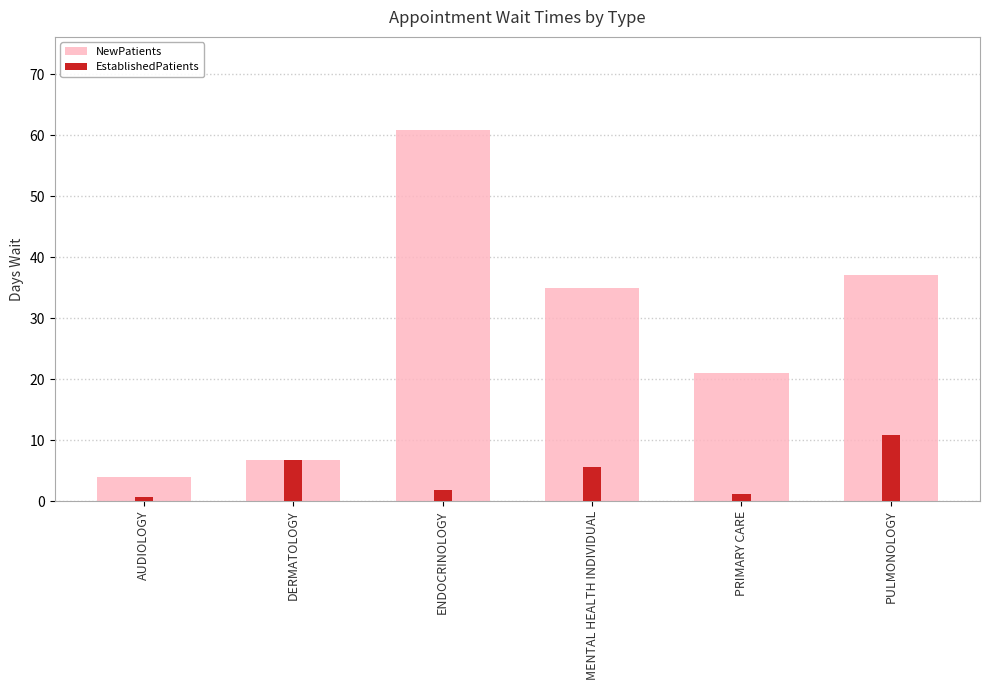

Is the value of EstablishedPatients at PRIMARY CARE greater than the value of NewPatients at MENTAL HEALTH INDIVIDUAL?

No